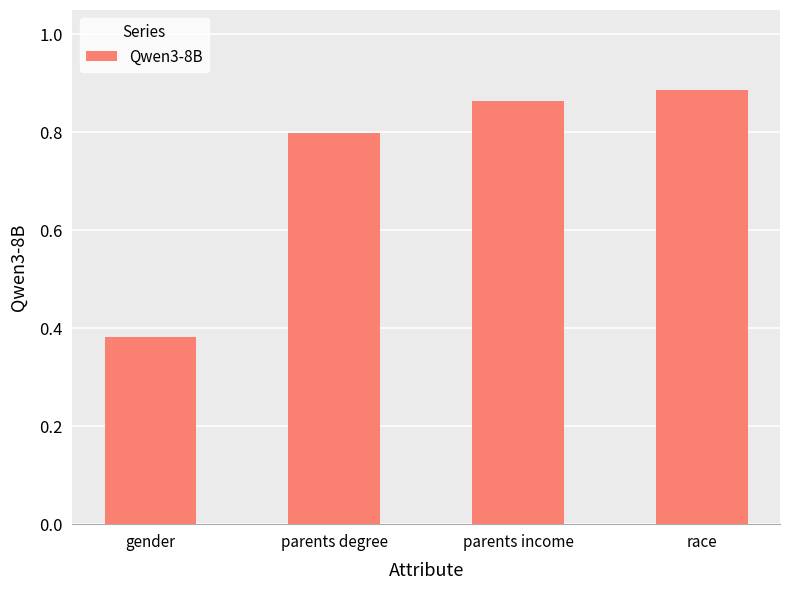

The chart shows a value of 0.3 at race. True or false?

False